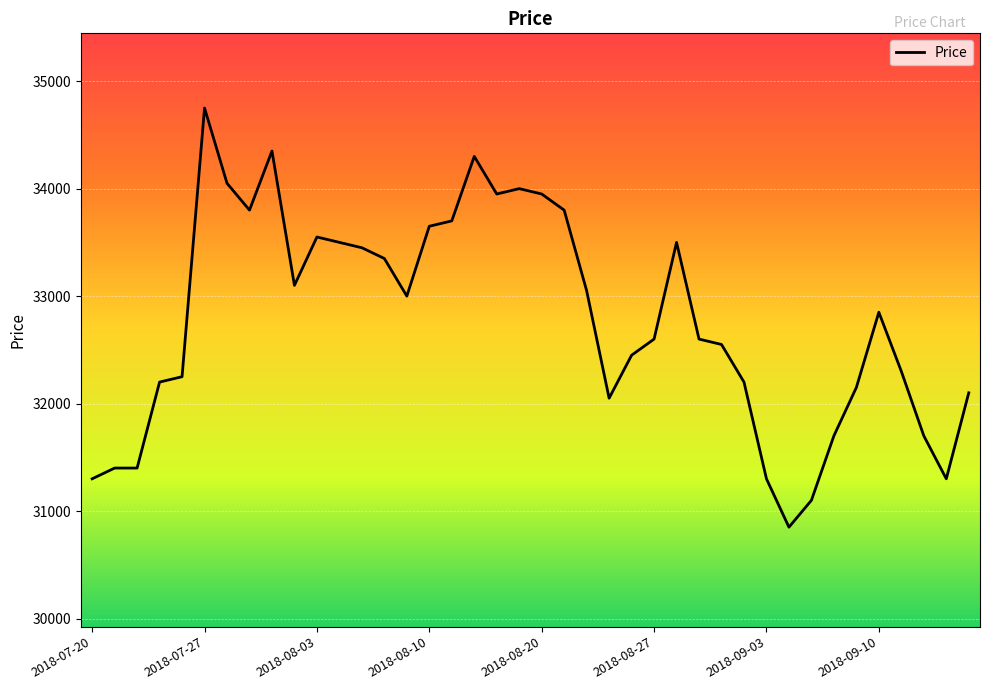

What is the smallest value displayed?

30850